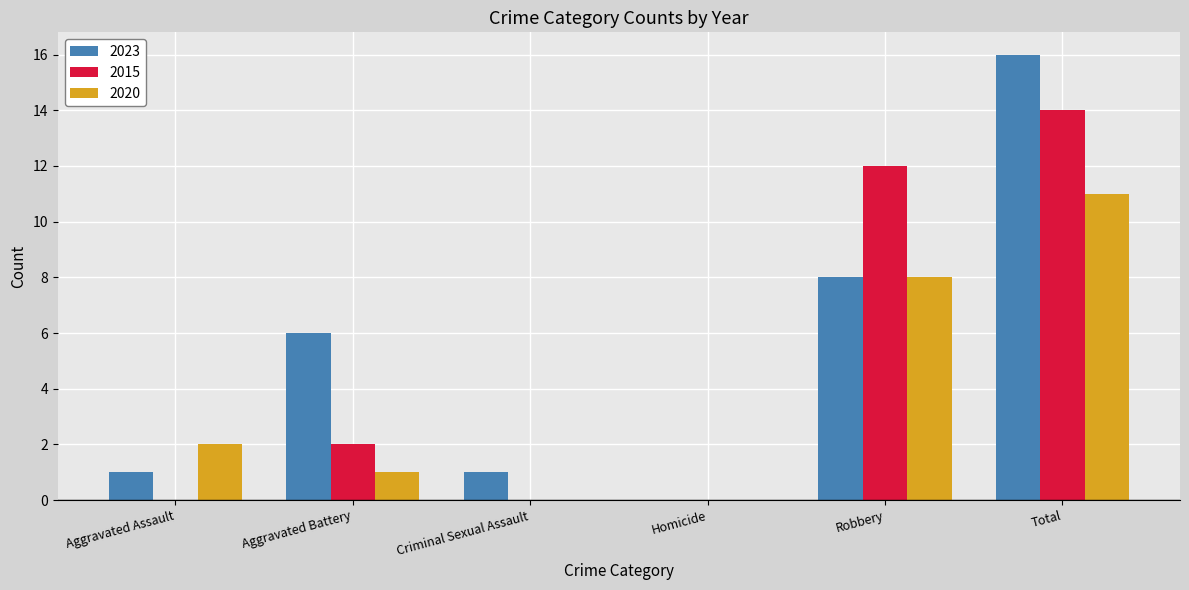

What is the maximum value for 2023?

16